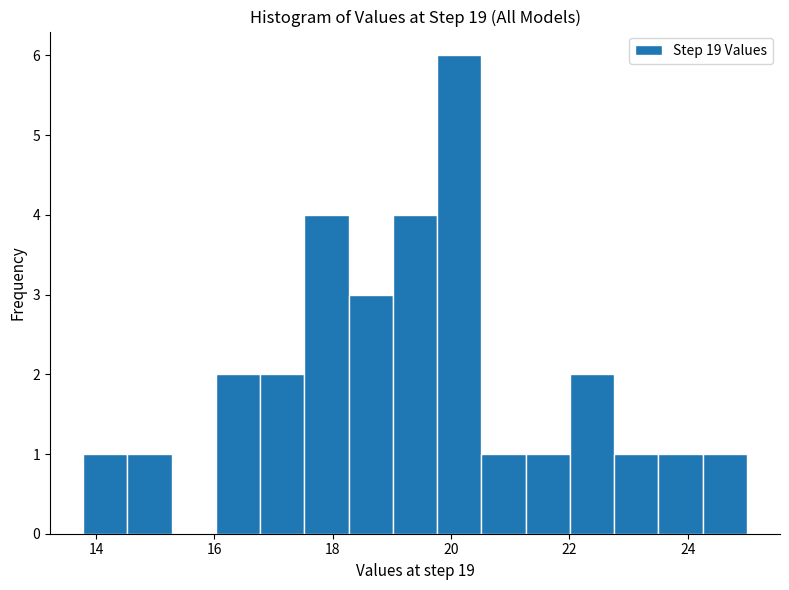

Around what value on the x-axis is the tallest bar? Give the approximate position of its centre, as read against the axis.

20.2